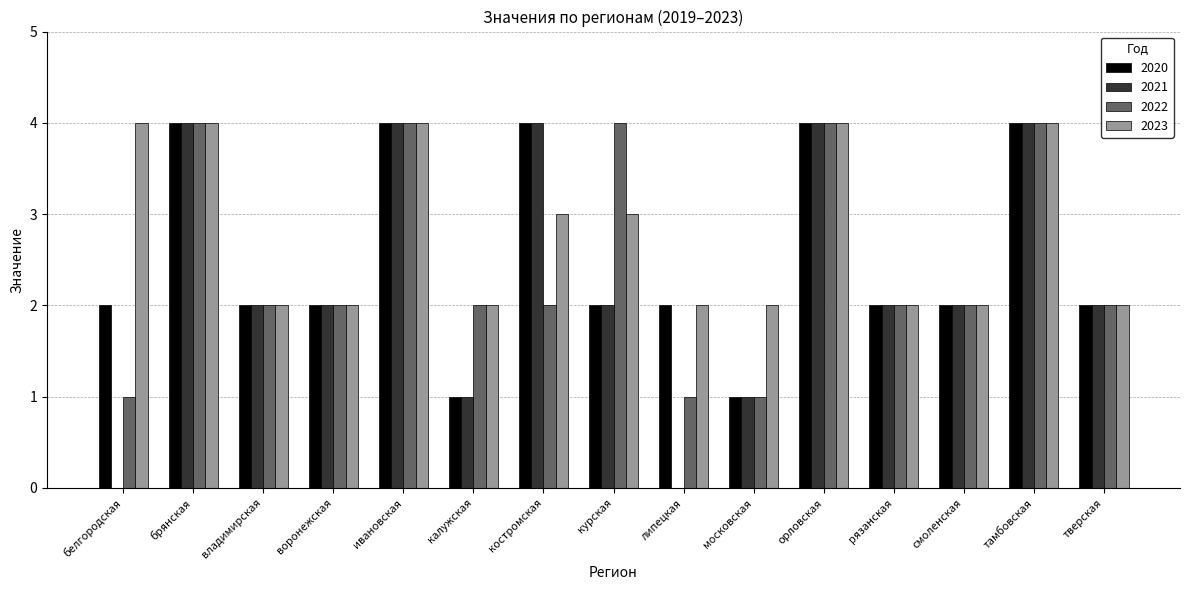

The 2023 series shows 2 at липецкая. True or false?

True